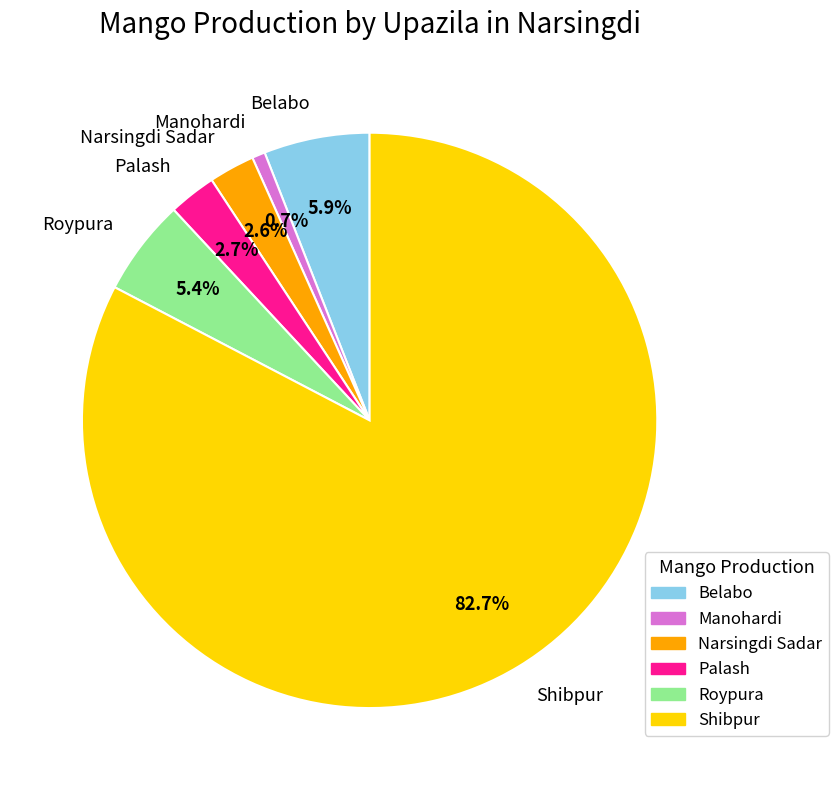

Between Palash and Roypura, which is larger?

Roypura